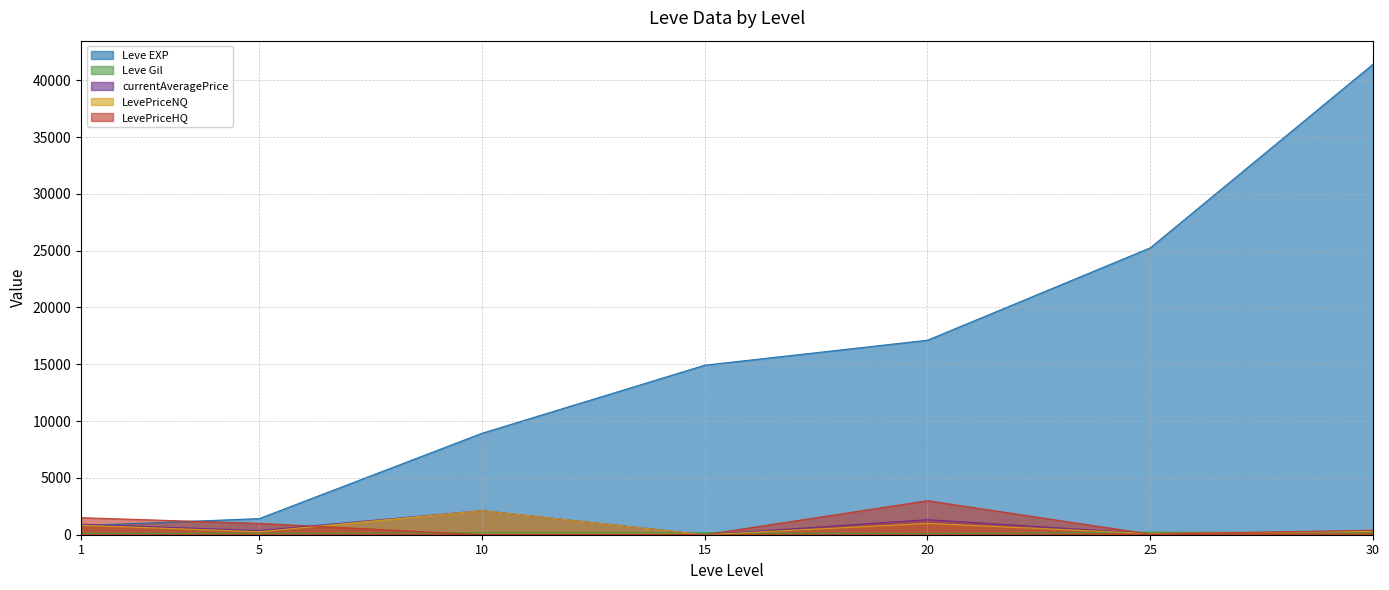

At which label does currentAveragePrice reach its minimum?

15